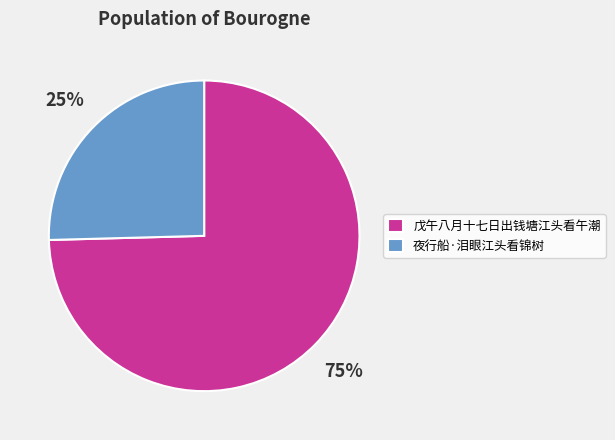

Is it true that 夜行船·泪眼江头看锦树 is 33% of the pie?

False